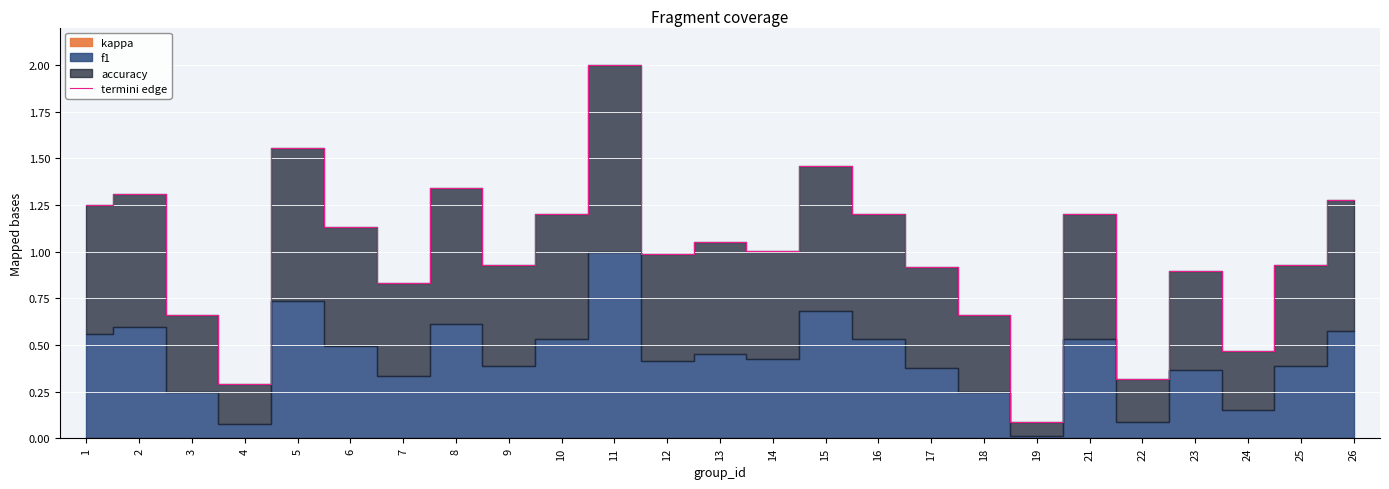

What is the difference between the maximum and minimum values?

1.9